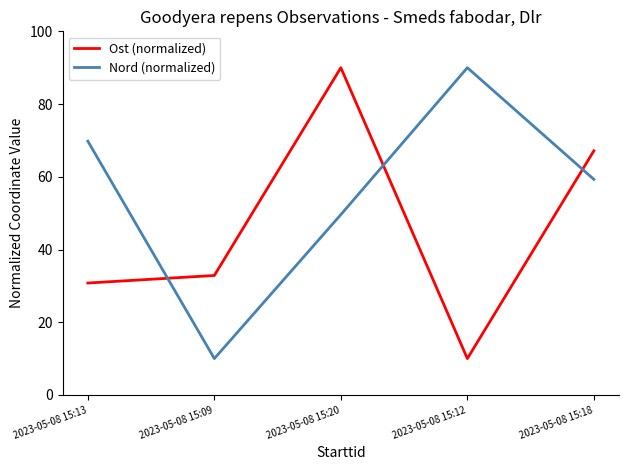

Reading right to left, transcribe all the data shown in this chart.

Ost (normalized): 67.1	10.0	90.0	32.9	30.8
Nord (normalized): 59.3	90.0	49.6	10.0	69.8